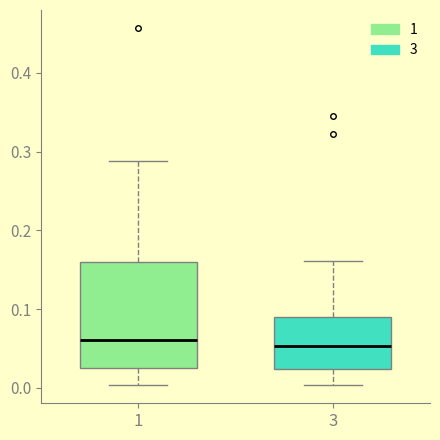

Where is the lower edge of the box at x = 3 on the y-axis? The values are not printed on the chart, so give them approximately, as read against the axis.

0.02